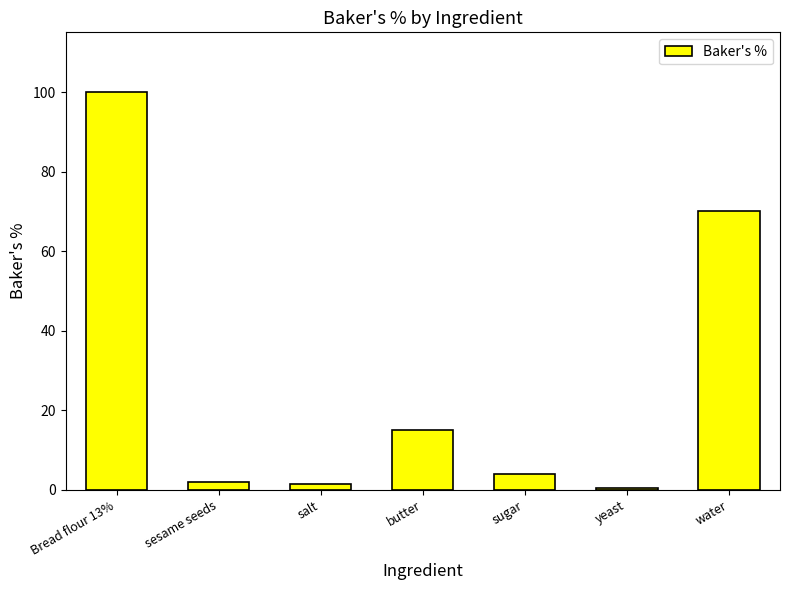

At which category does the chart reach its peak across all series?

Bread flour 13%